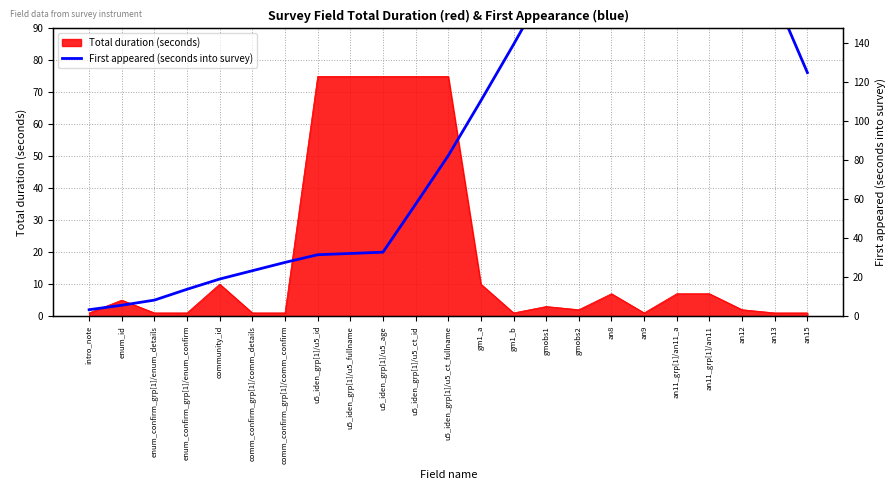

What is the label of the 22nd point from the left?

an13